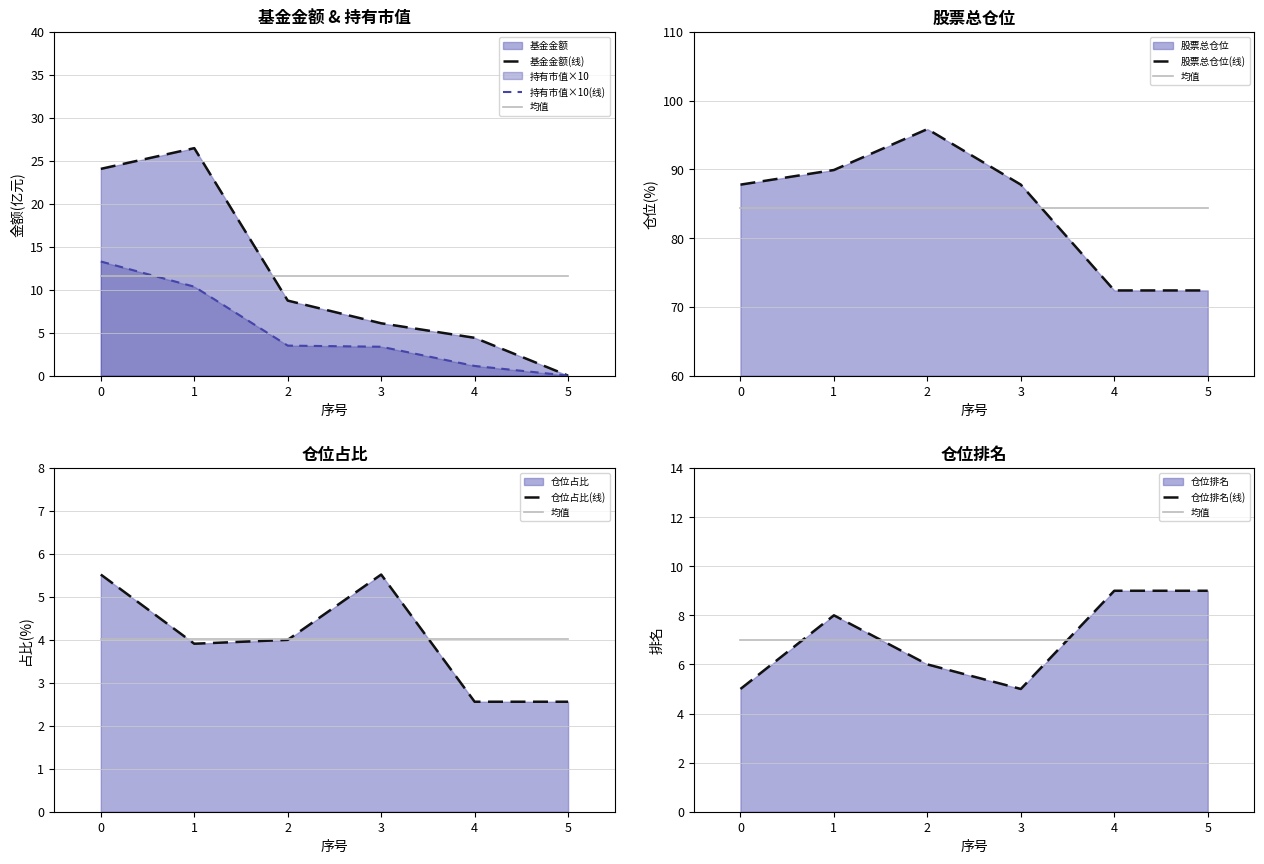

True or false: 股票总仓位(线) has more than 2 points higher than both neighbors.

False